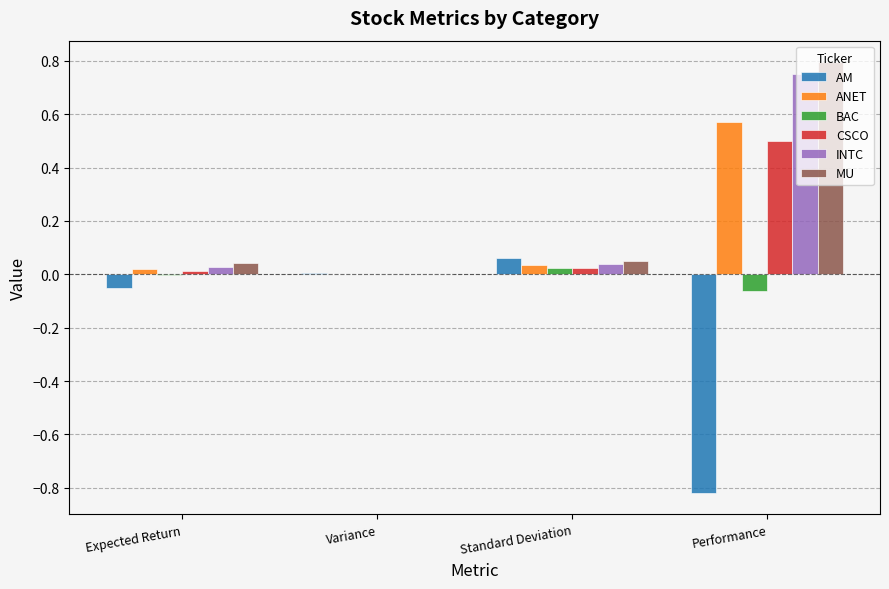

What is the greatest value displayed?

0.8